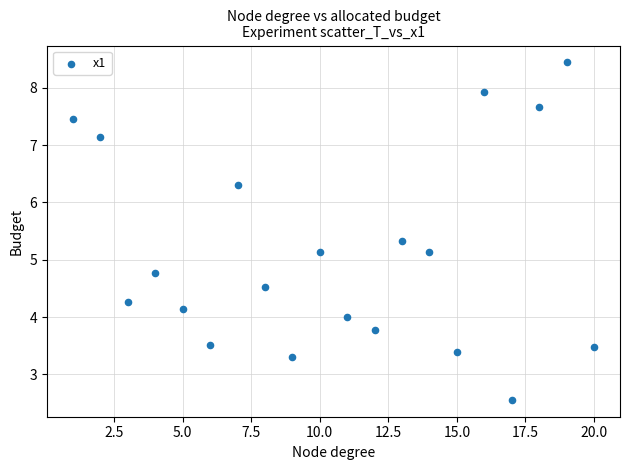

What is the range of Y values (max minus min)?

5.9